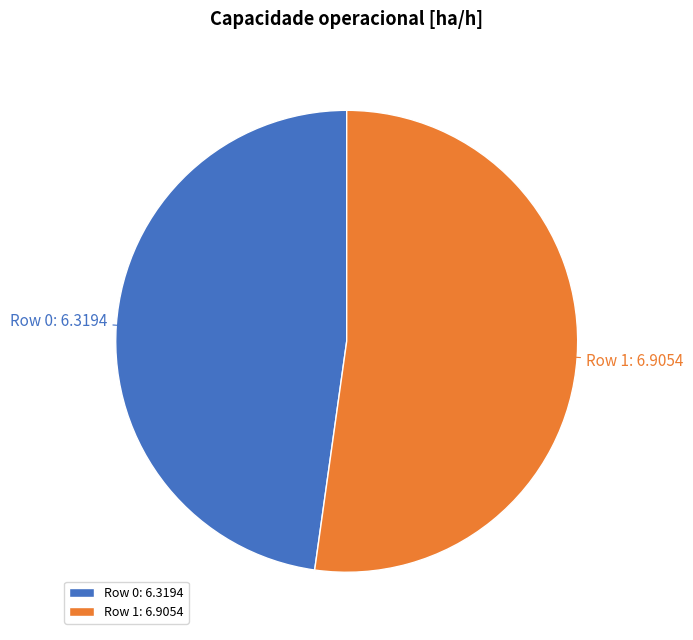

Is Row 1 the majority of the pie?

Yes